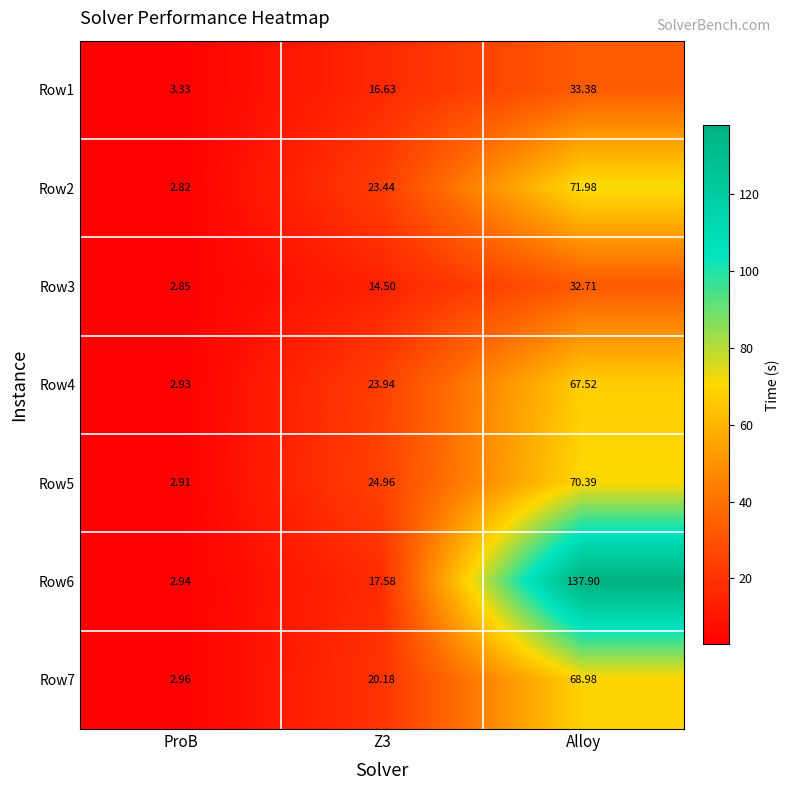

Count the number of categories in the chart.

3